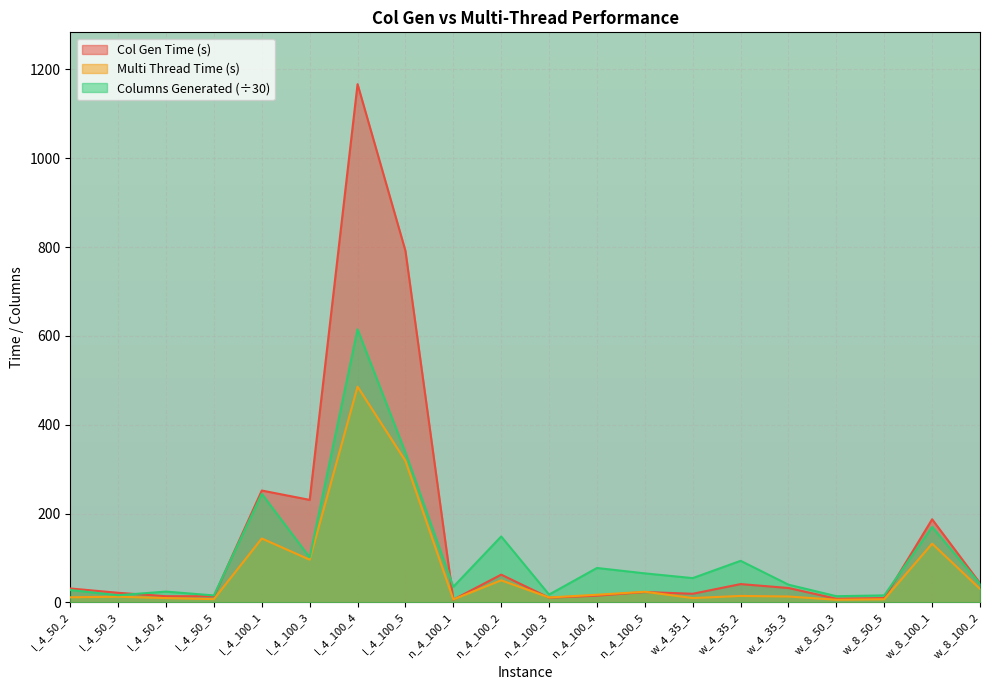

Is it true that Multi Thread Time (s) equals 4.2 at w_8_50_5?

False